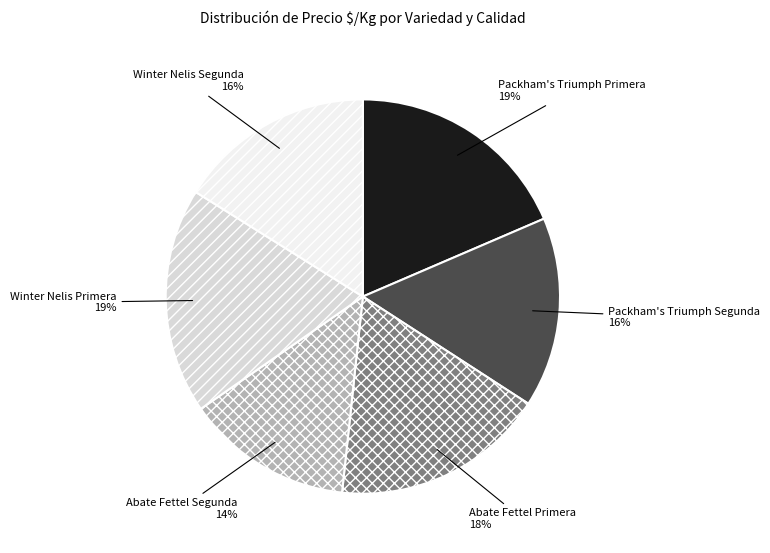

To the nearest percent, what is the difference between the Abate Fettel Primera and Abate Fettel Segunda slice percentages?

4%